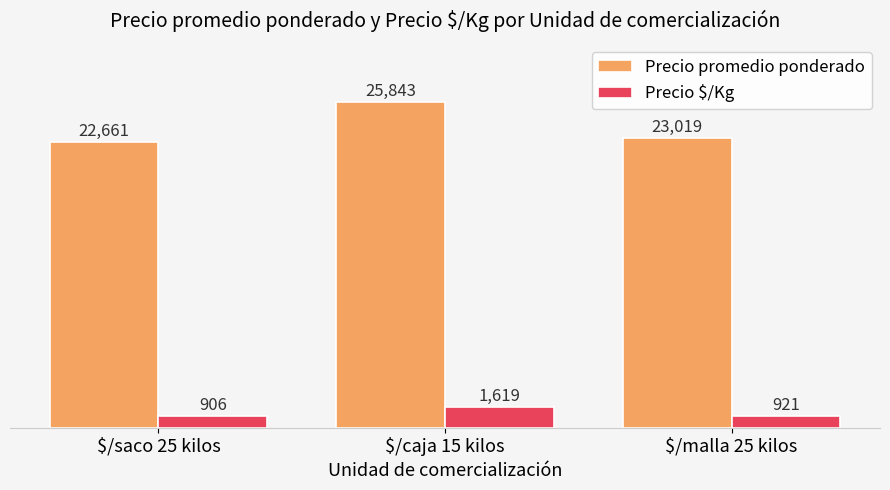

What are all the series names shown in the legend?

Precio promedio ponderado, Precio $/Kg